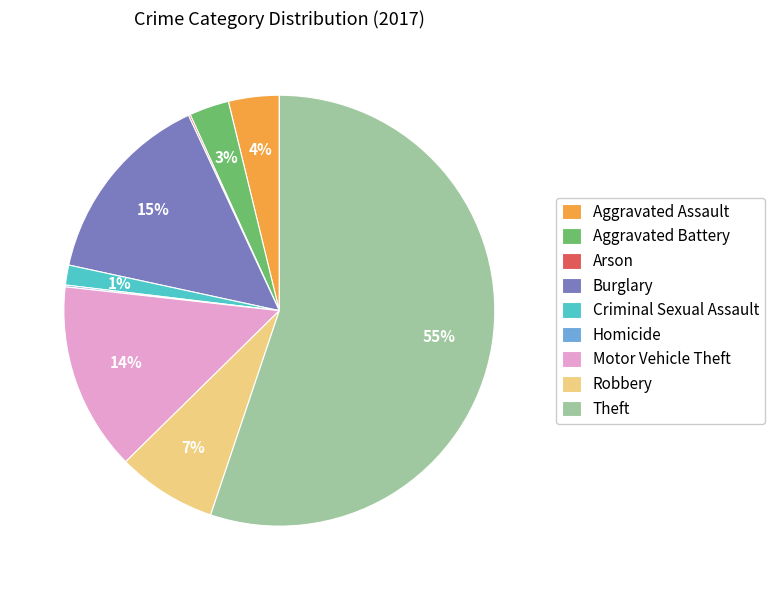

To the nearest percent, what is the average slice percentage?

11%